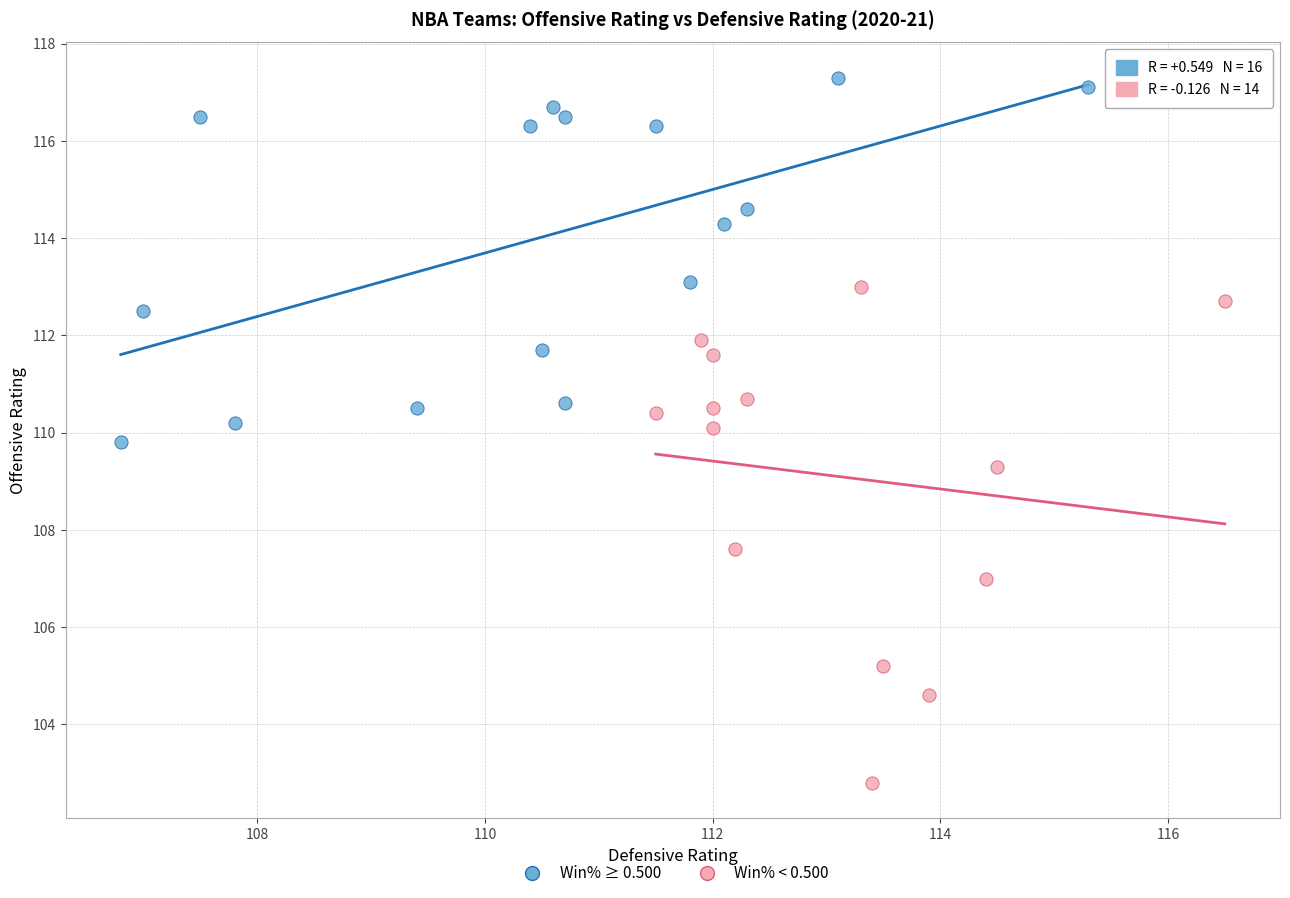

Which series has the widest spread of Y values?

Win% < 0.500